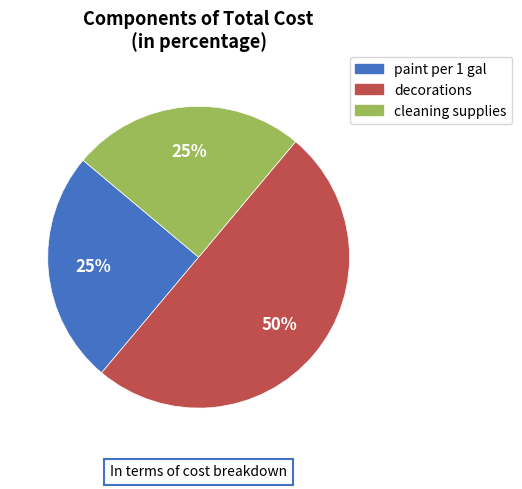

Is it true that decorations is 50% of the pie?

True